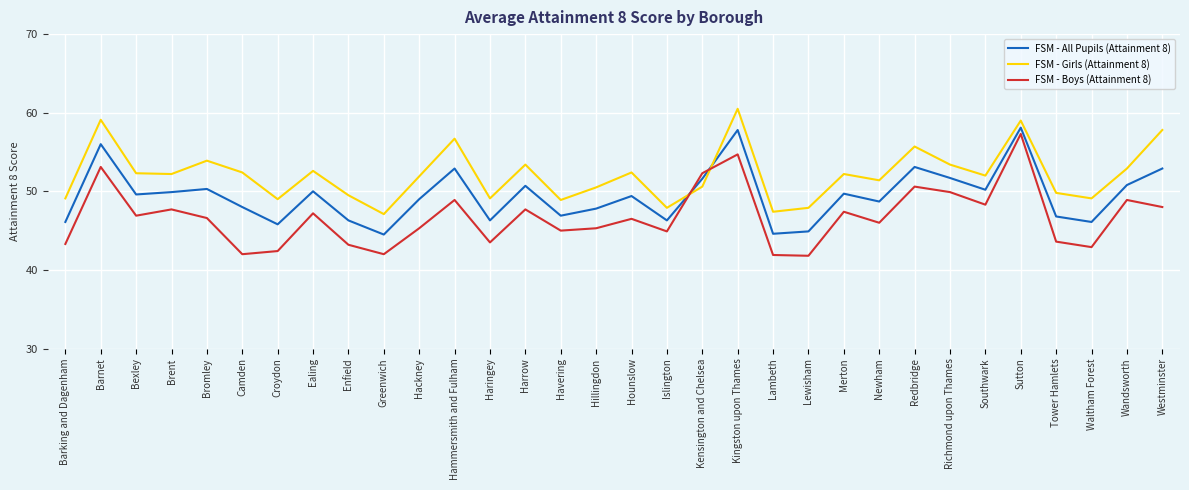

True or false: FSM - All Pupils (Attainment 8) has more than 2 interior local peaks.

True